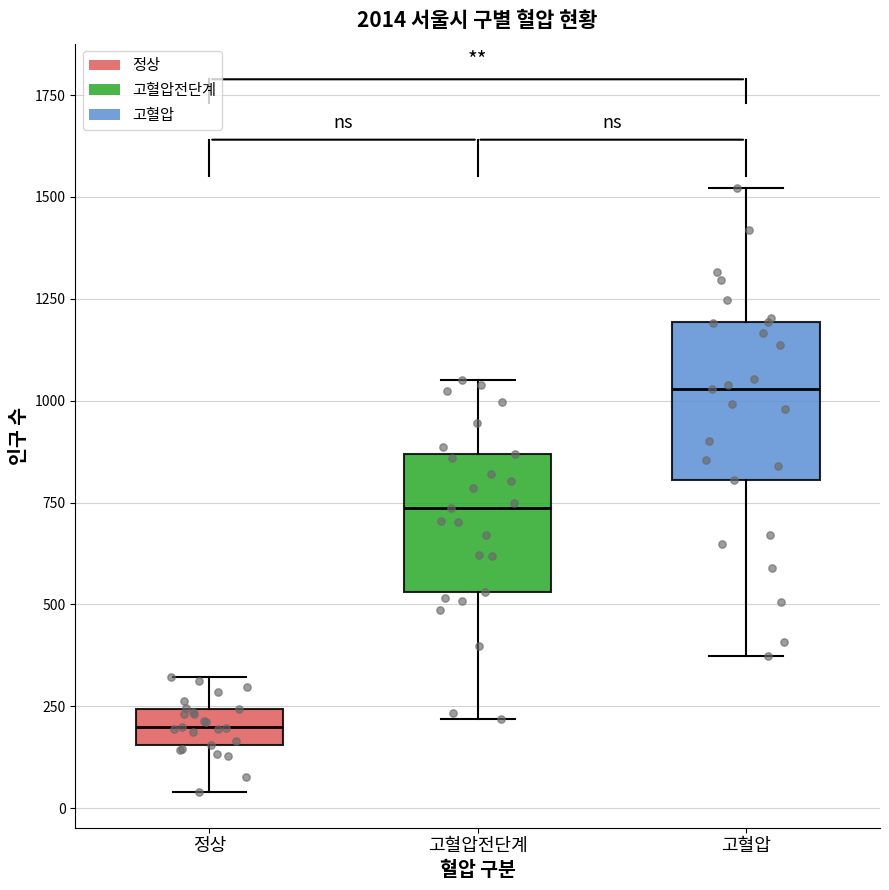

Reading left to right, read every box against the y-axis: the position of its median line, the range the box covers, and the ends of its whiskers. The values are not printed on the chart, so give them approximately, as read against the axis.

정상: median 200, box 150 to 250, whiskers 50 to 300
고혈압전단계: median 750, box 550 to 850, whiskers 200 to 1050
고혈압: median 1050, box 800 to 1200, whiskers 350 to 1500